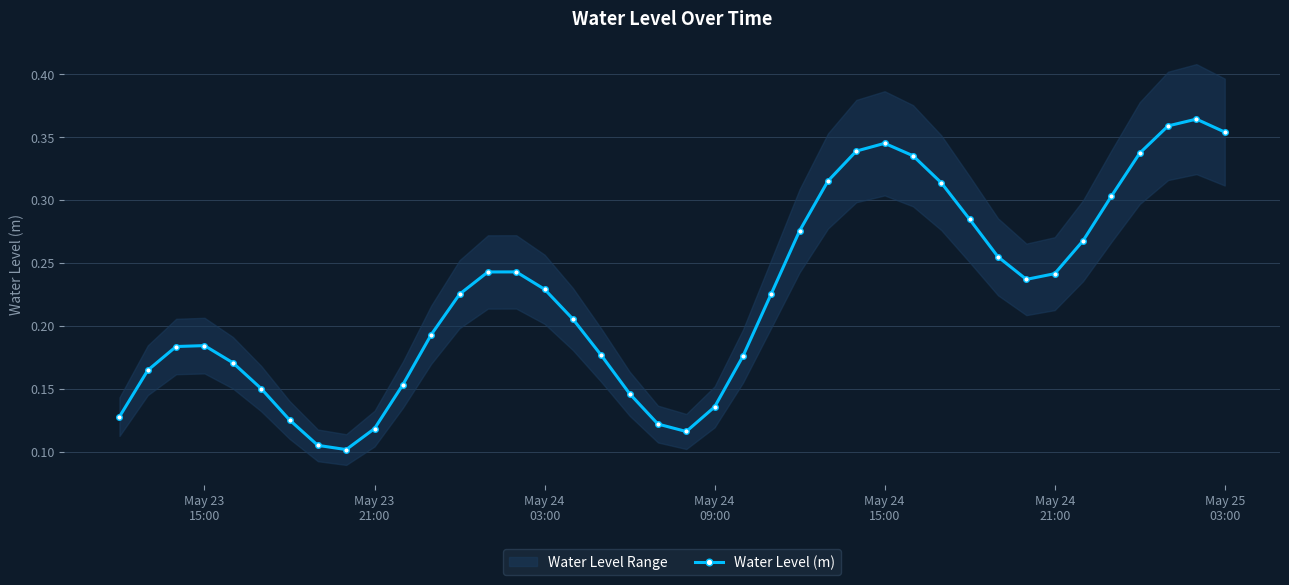

How many points are higher than both their immediate neighbors (excluding endpoints)?

4